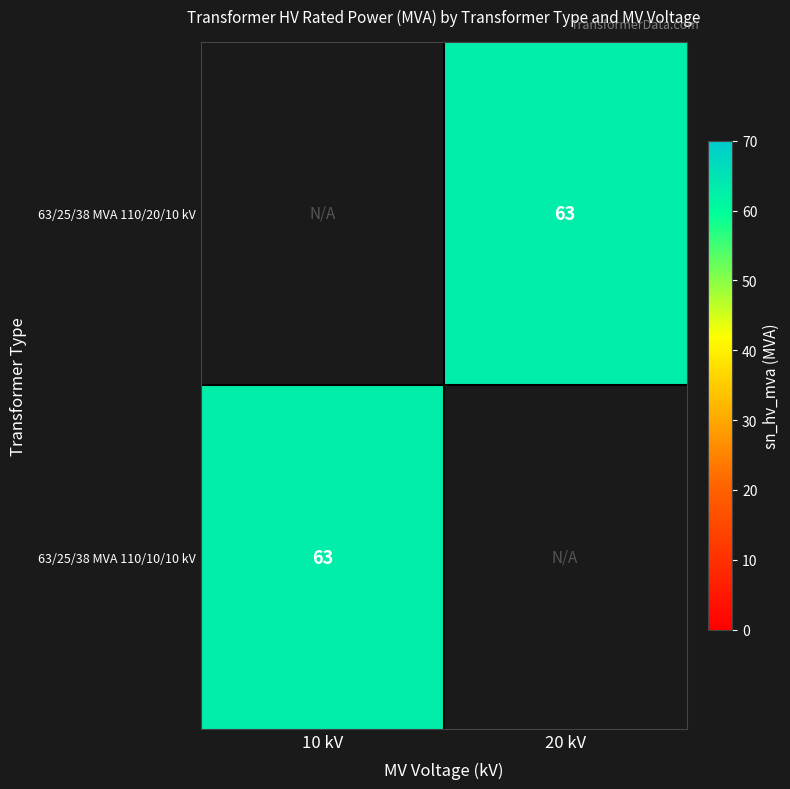

Is the value of 63/25/38 MVA 110/20/10 kV at 10 kV greater than the value of 63/25/38 MVA 110/10/10 kV at 20 kV?

No